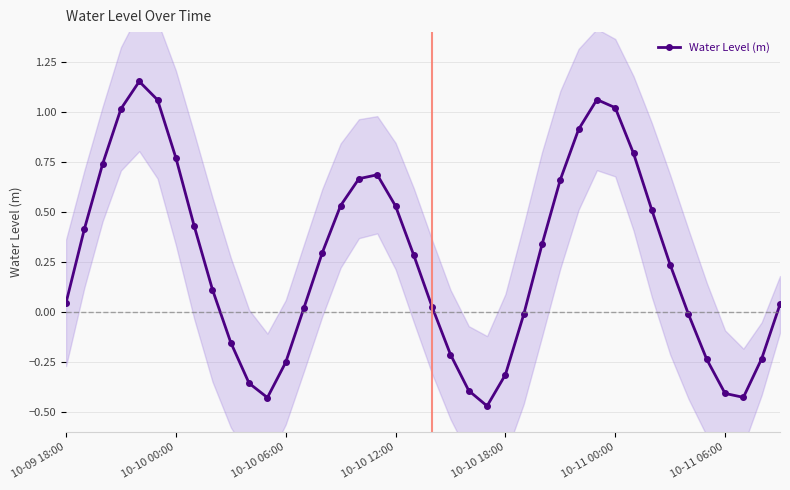

True or false: Water Level (m) has more than 0 interior local peaks.

True